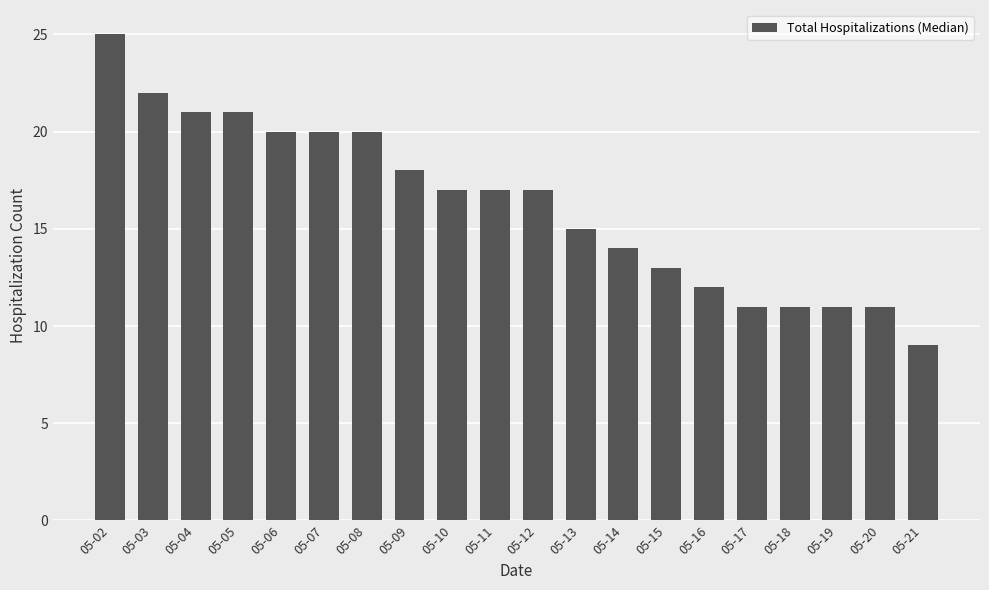

What is the greatest value displayed?

25